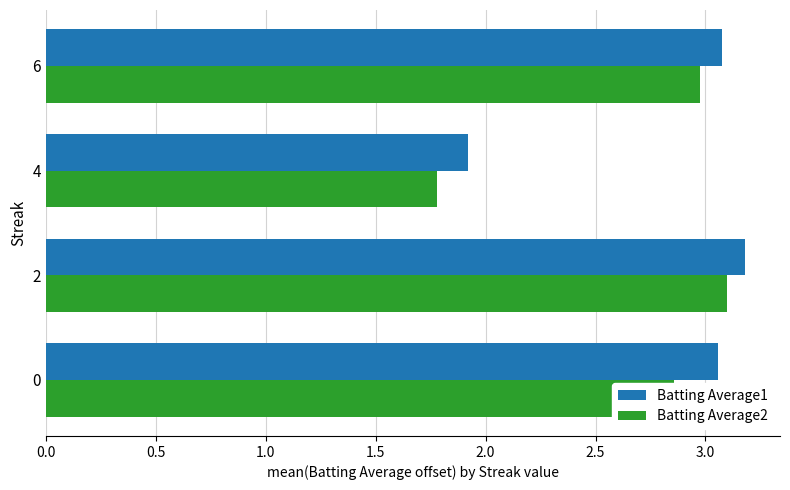

At which label does Batting Average2 reach its minimum?

4